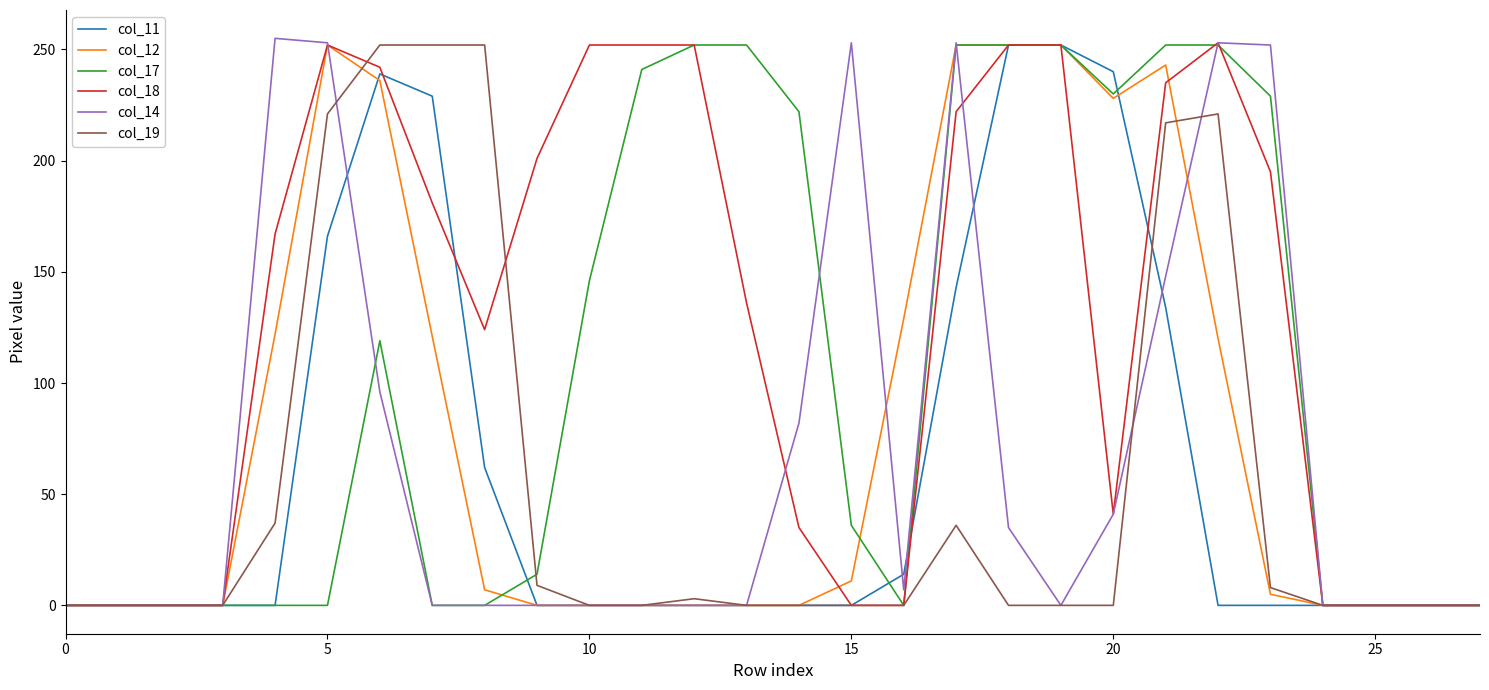

What is the difference between the maximum and minimum values in the col_17 series?

252